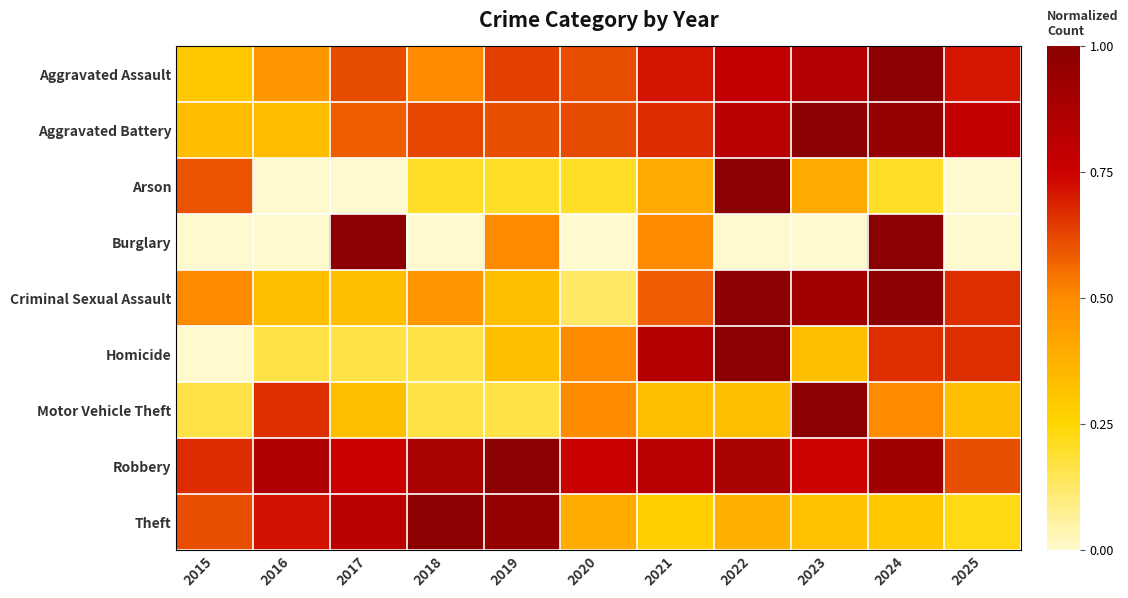

At which category is the sum across all series the highest?

2024